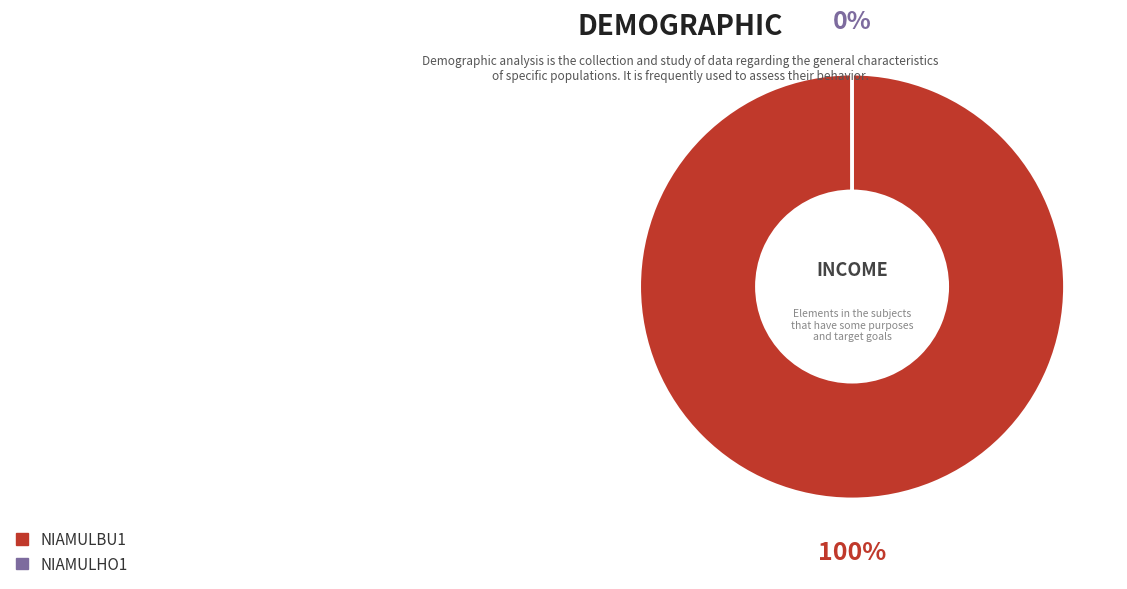

The niamulbu1 slice represents 100% of the pie. True or false?

True